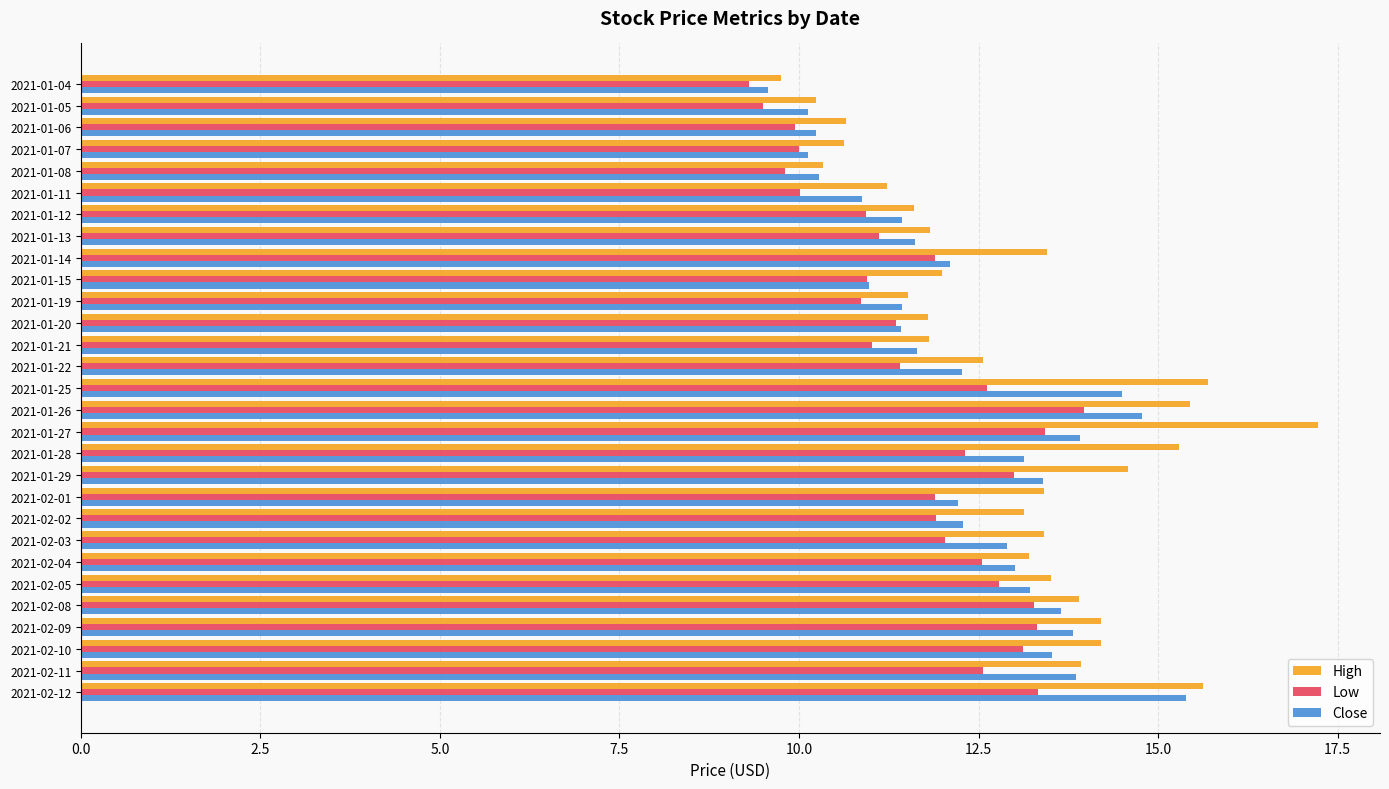

Is it true that Low equals 9.8 at 2021-01-08?

True